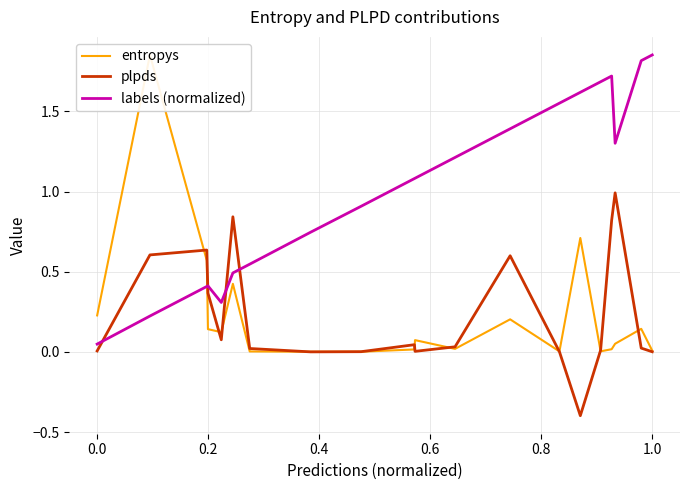

True or false: labels (normalized) and plpds cross at least once.

True